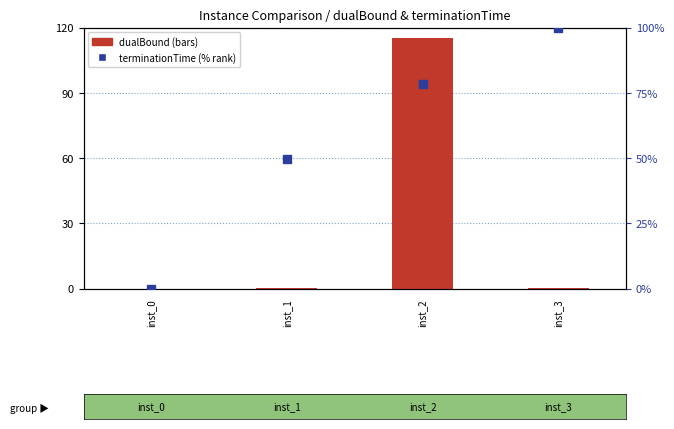

Which series contains the highest Y value?

dualBound